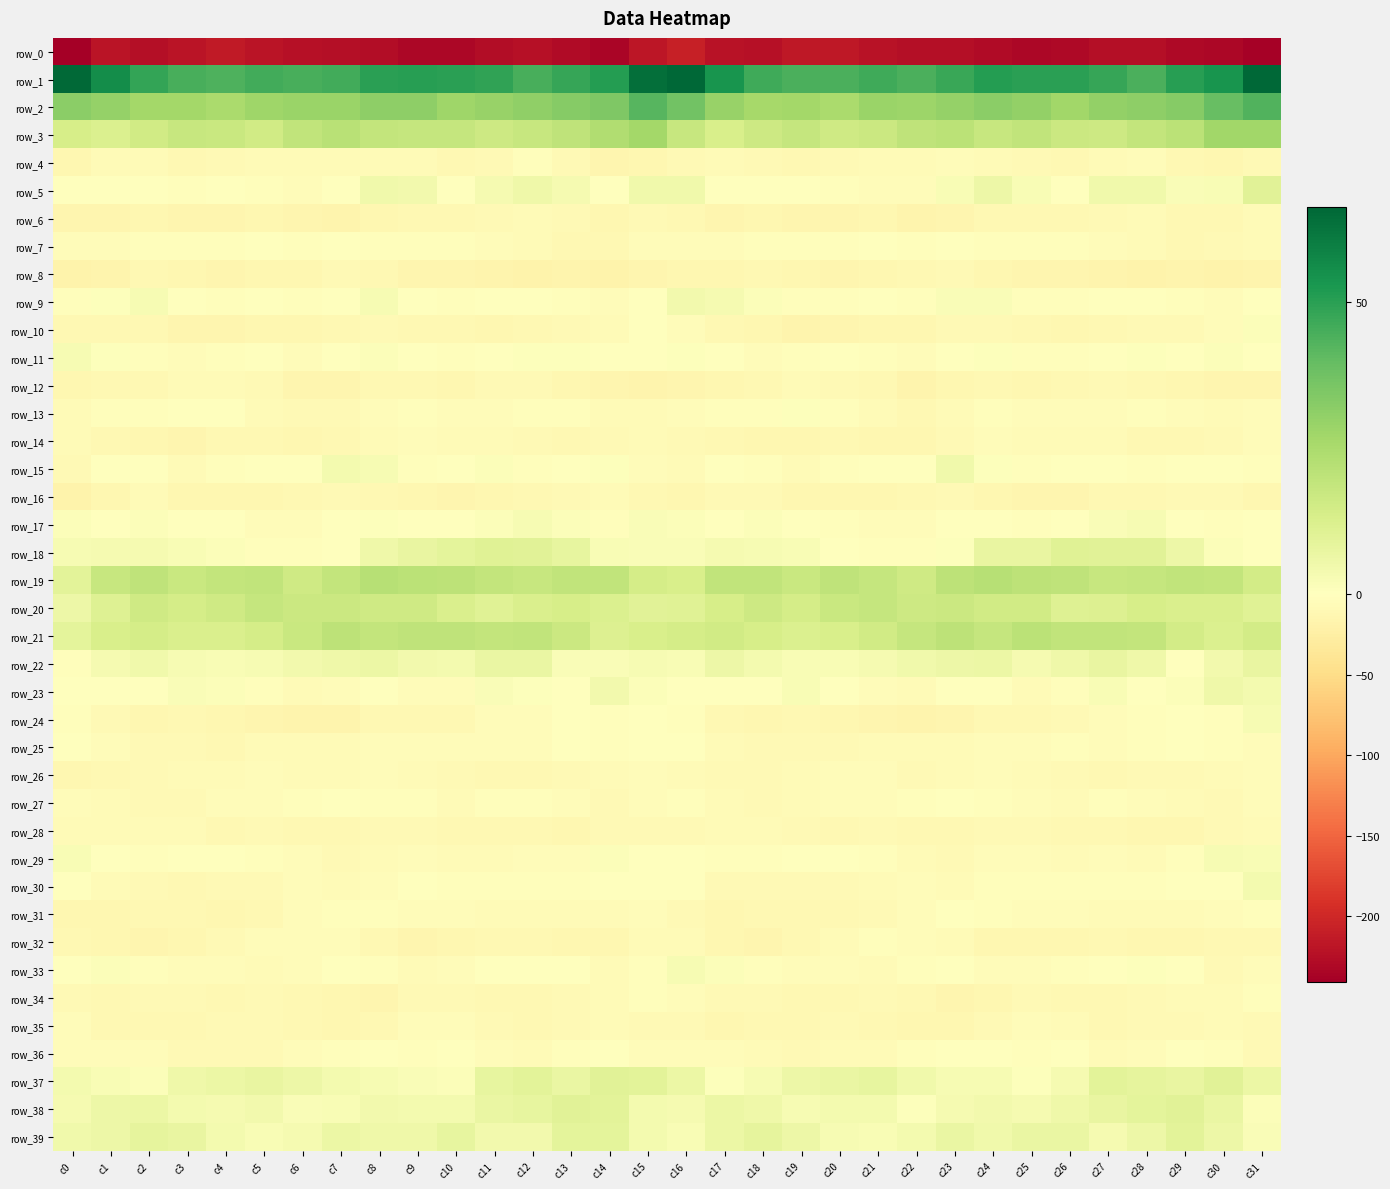

What is the approximate value of row_26 at c30?

-7.1